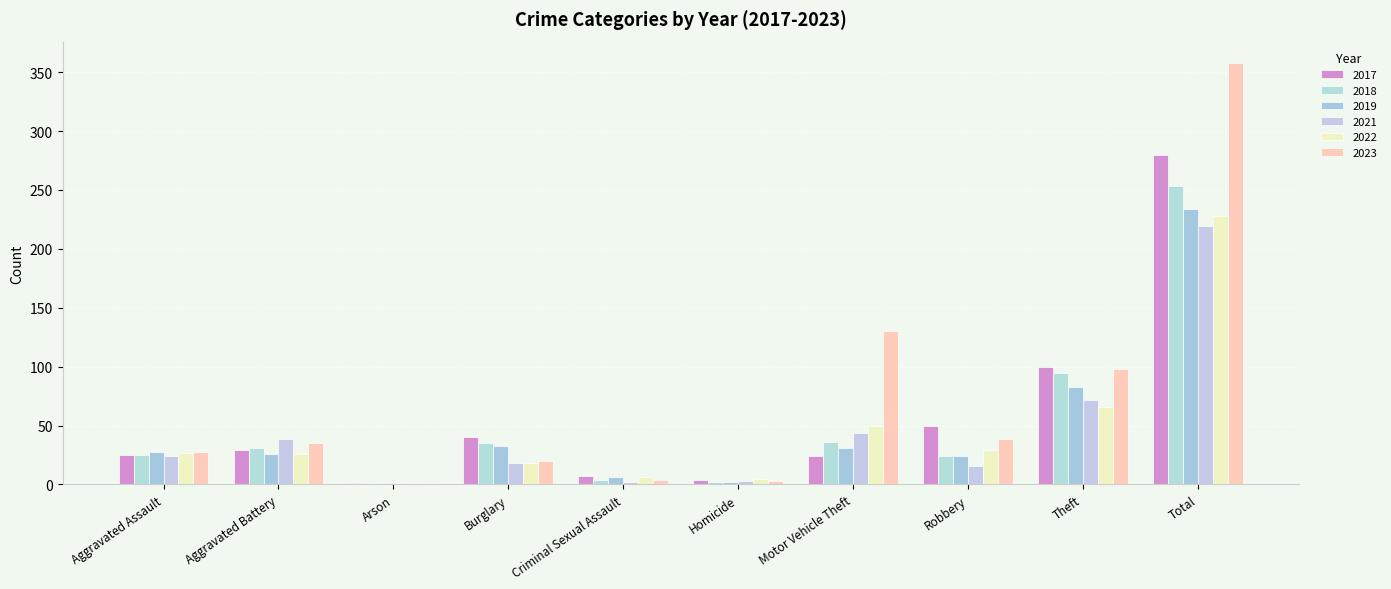

At Total, list the series in order from smallest to largest.

2021, 2022, 2019, 2018, 2017, 2023